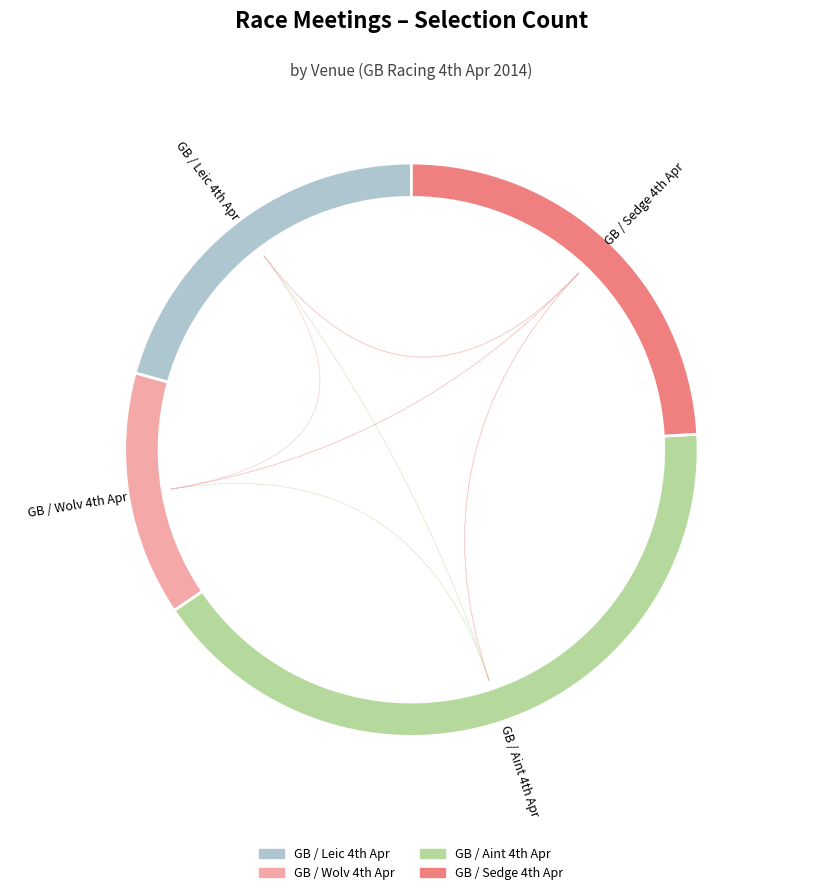

Is there a majority slice in this chart?

No